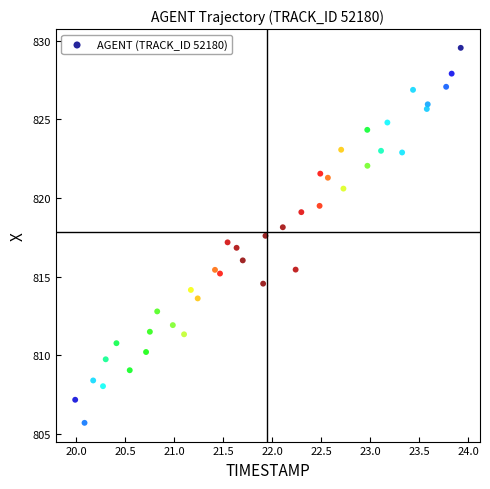

What is the range of X values (max minus min)?

3.9